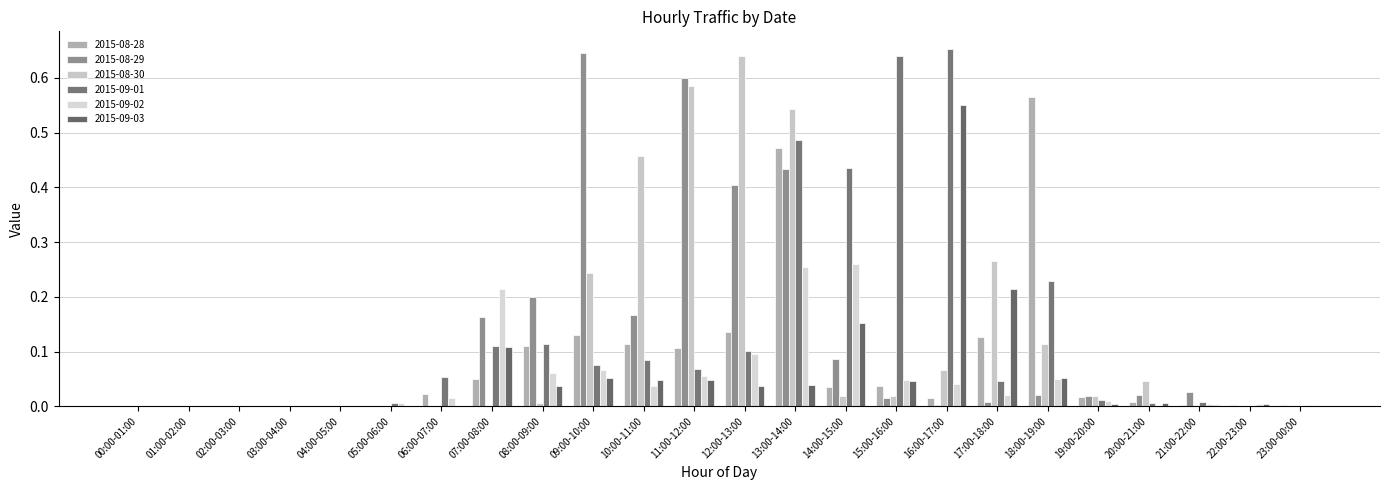

True or false: 2015-09-02 has a value of 0.3 at 13:00-14:00.

True